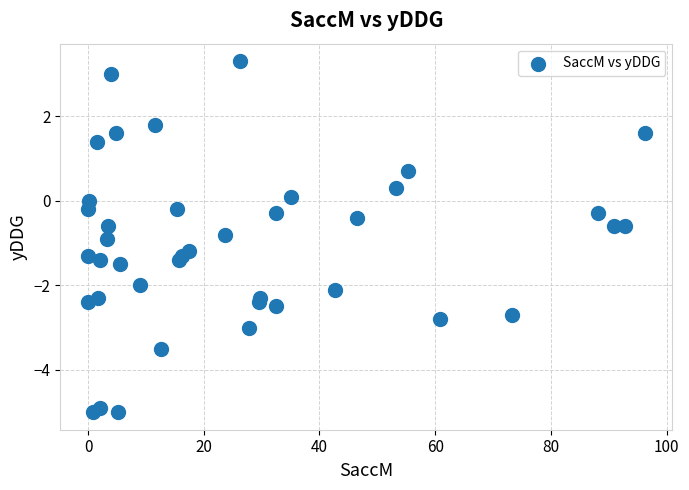

What is the range of Y values (max minus min)?

8.3